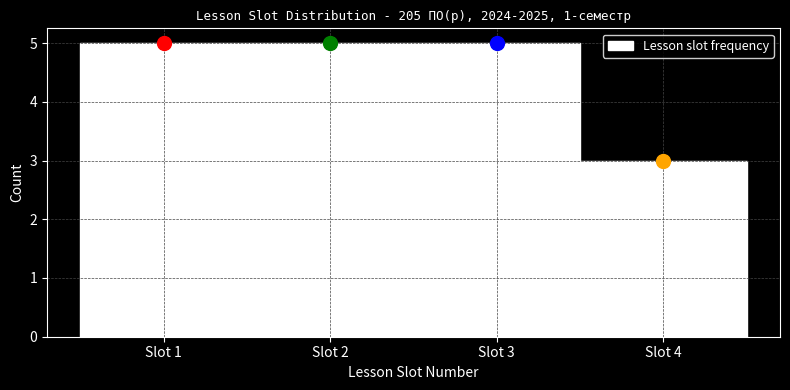

What is the height of the bar covering 2.5 to 3.5 on the x-axis? The values are not printed on the chart, so give them approximately, as read against the axis.

5